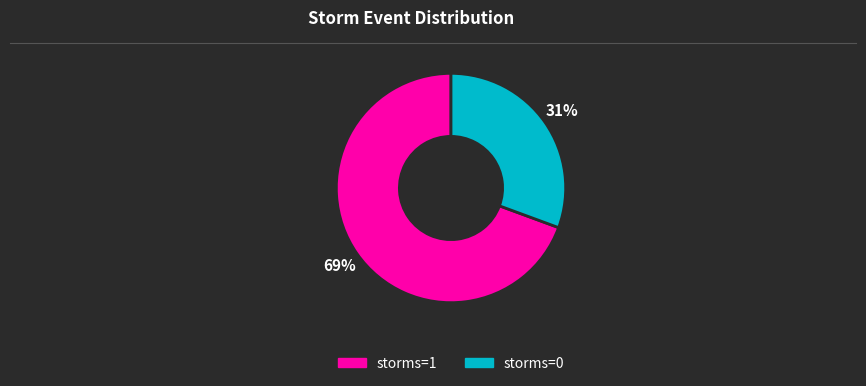

Which category has the smallest portion of the pie?

storms=0